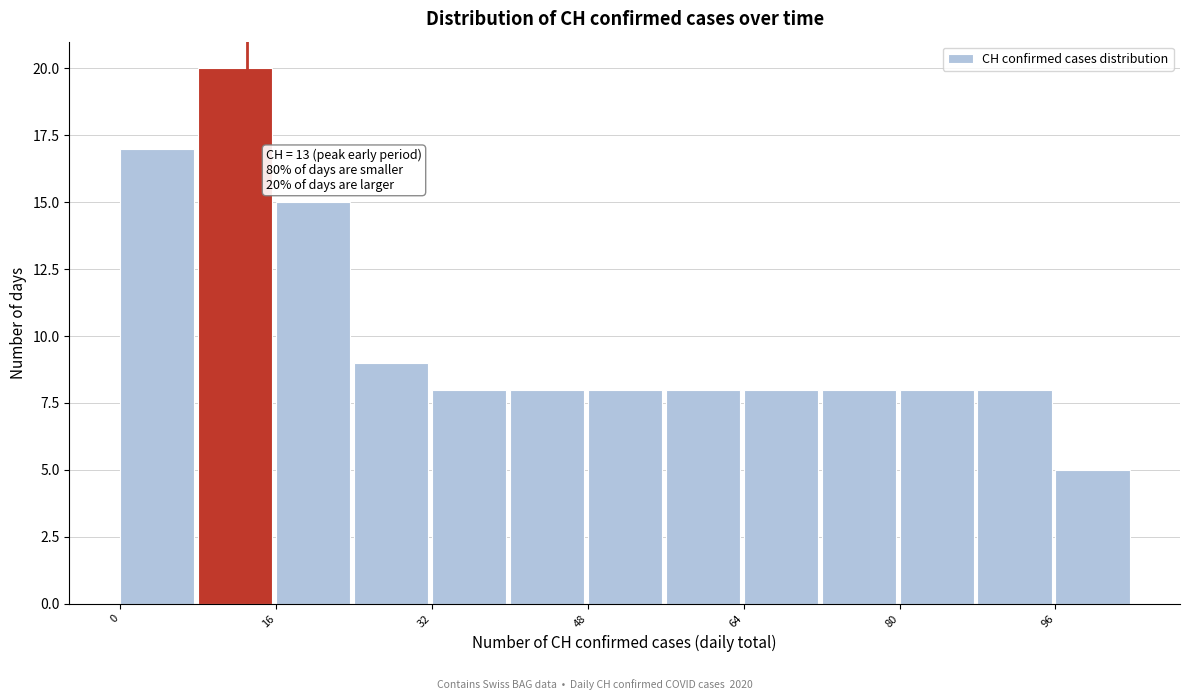

Which range on the x-axis has the tallest bar?

8 to 16